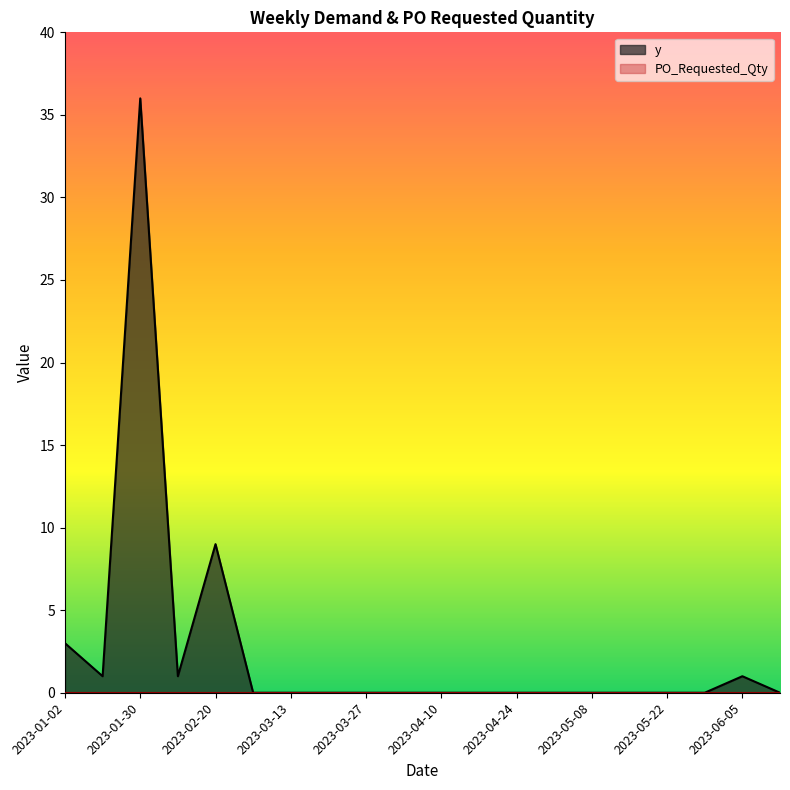

Which label corresponds to the largest value in the chart?

2023-01-30